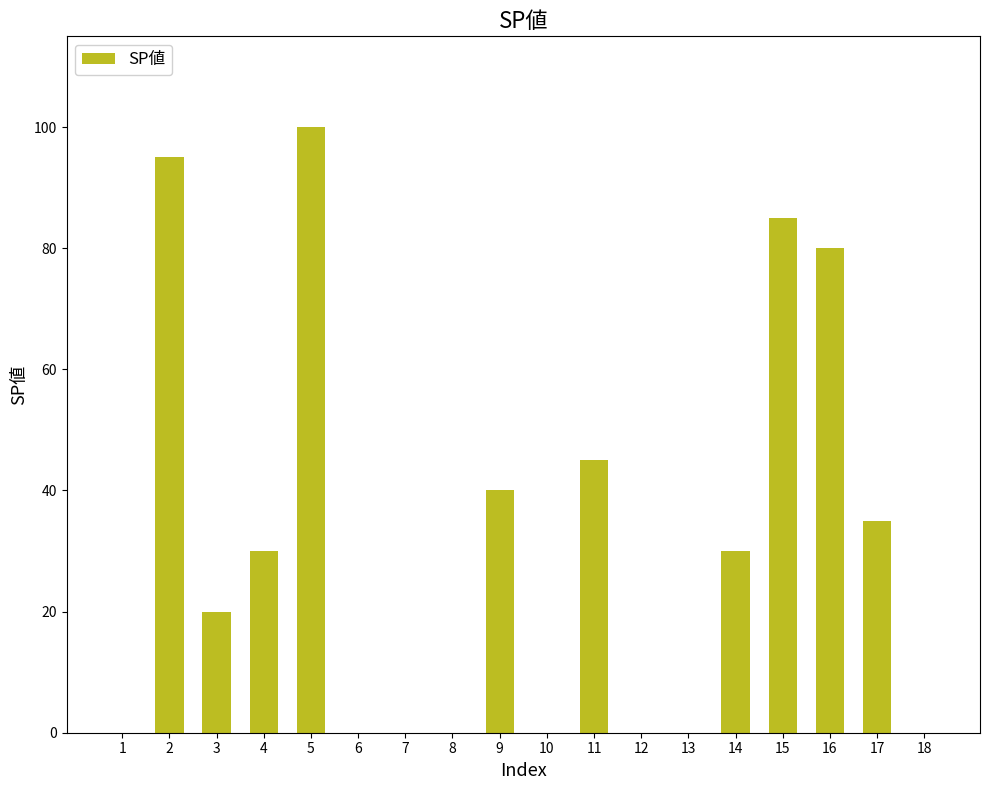

What is the sum of all values?

560